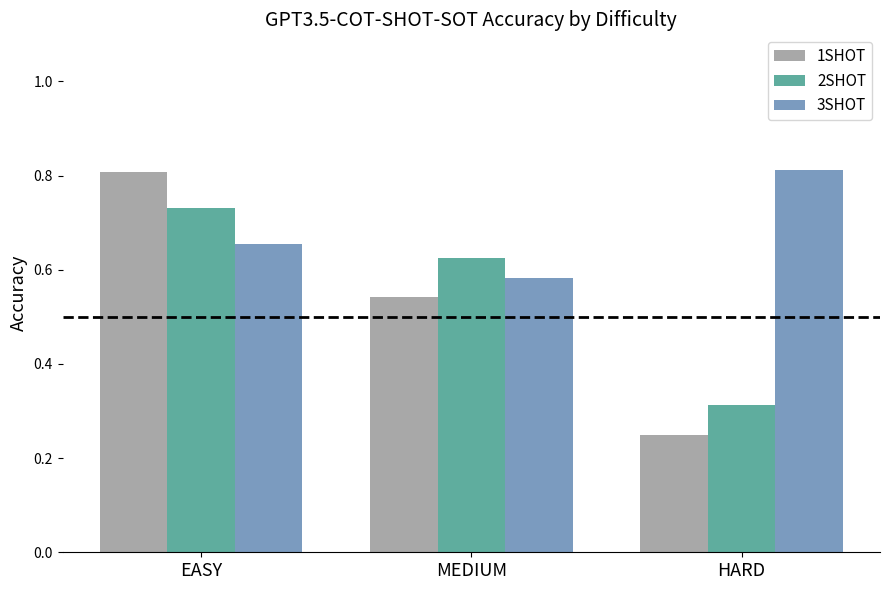

Are the bars horizontal?

No